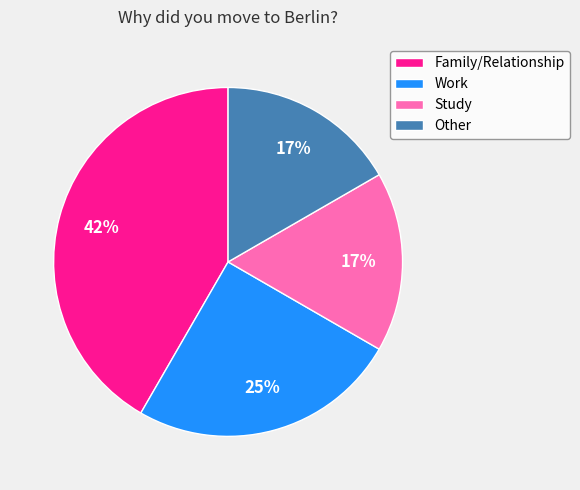

To the nearest percent, what percentage of the pie is Study?

17%